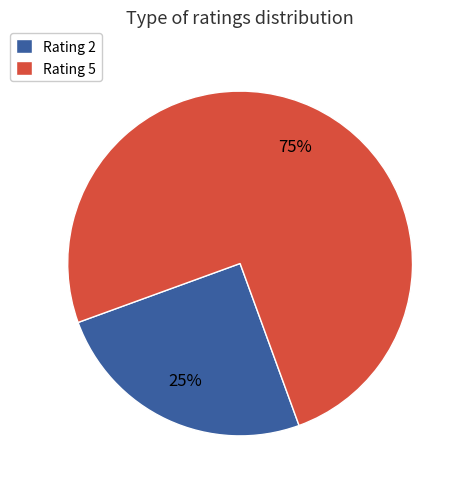

Which slice is the smallest?

Rating 2